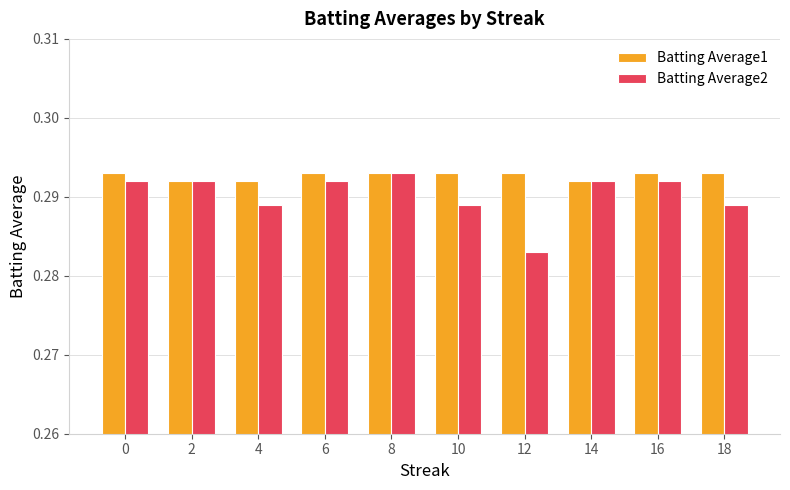

Which series has the widest spread of values?

Batting Average2